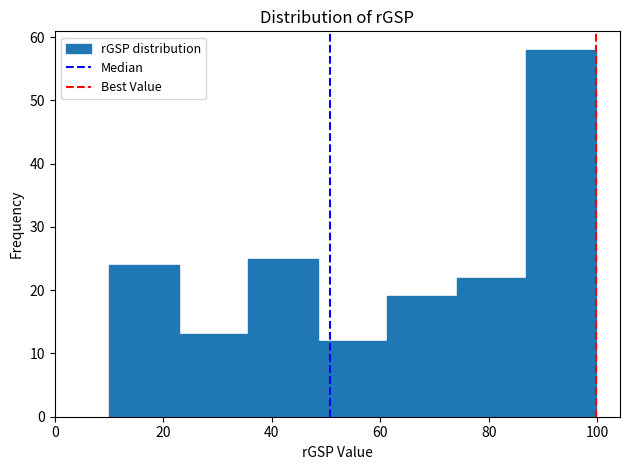

How tall is the bar that spans 10 to 22 on the x-axis? Neither the bar edges nor the heights are printed on the chart, so give them approximately, as read against the axes.

24